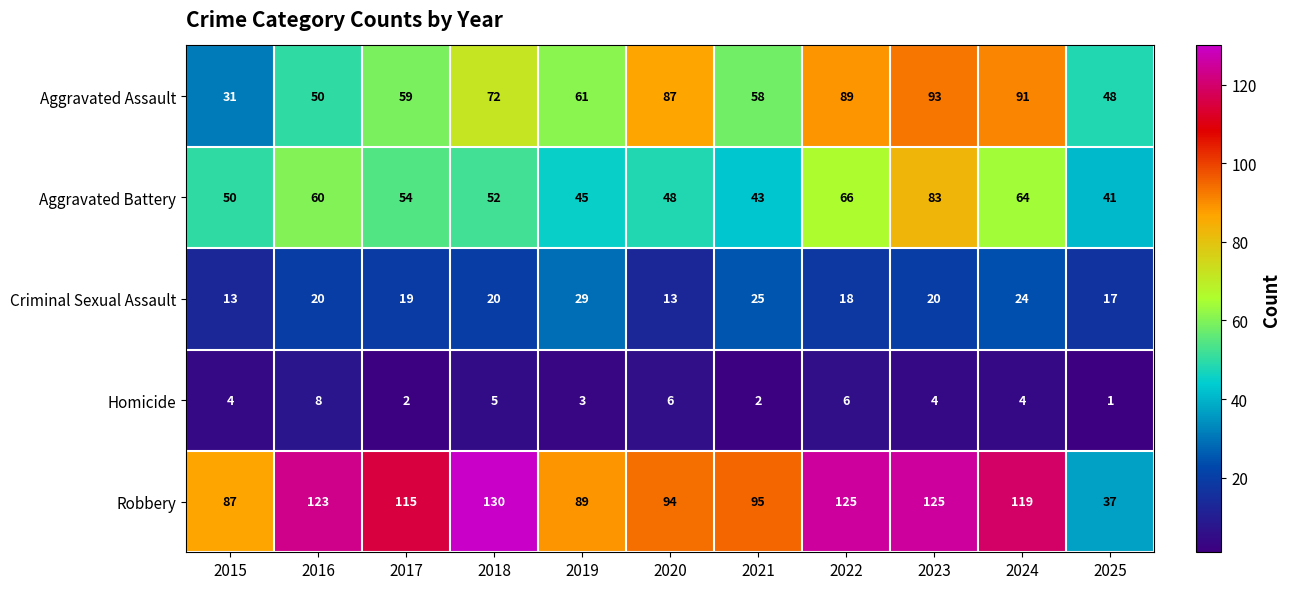

Which series has the largest total across all categories?

Robbery